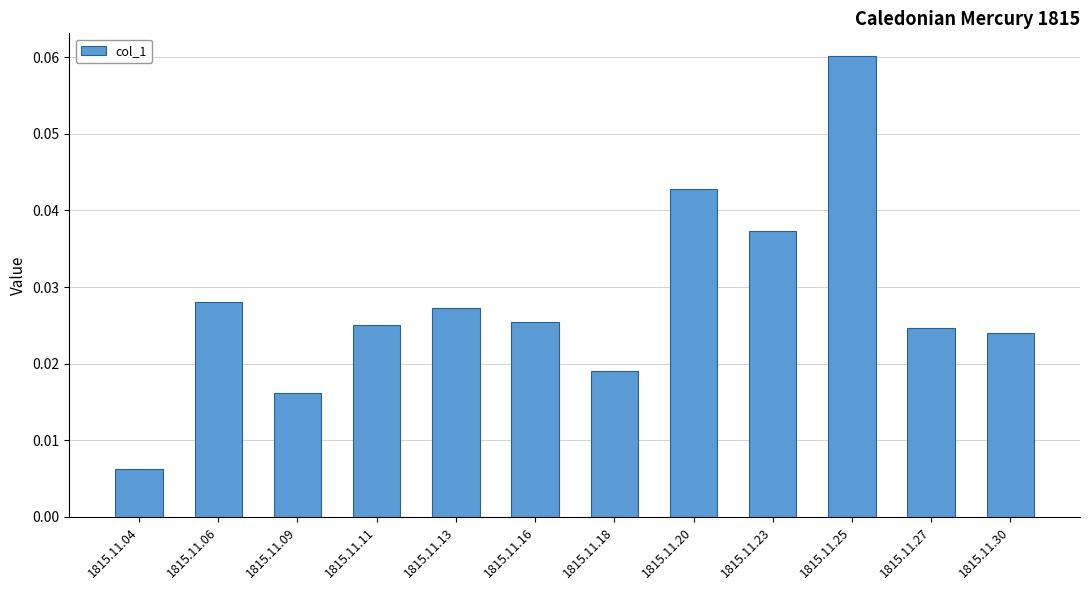

What is the sum of all values?

0.3